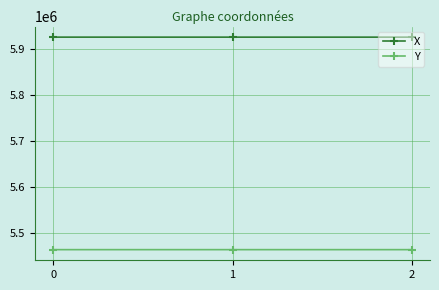

List the series in order of their overall mean, highest first.

X, Y